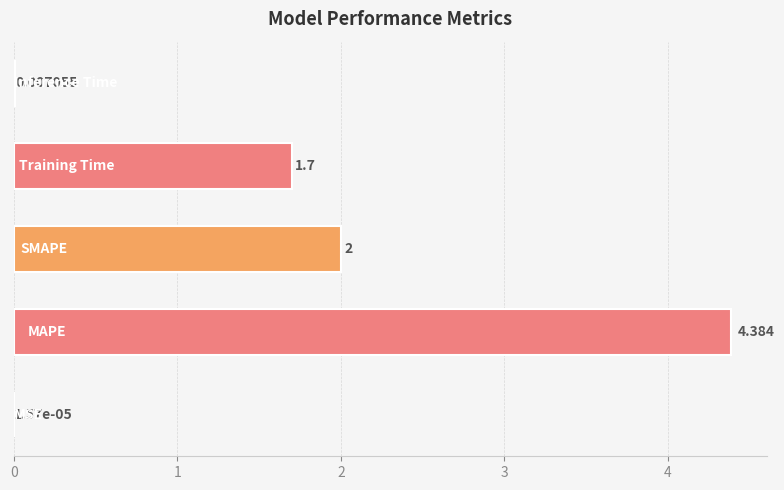

Where does the data first go above 1?

1